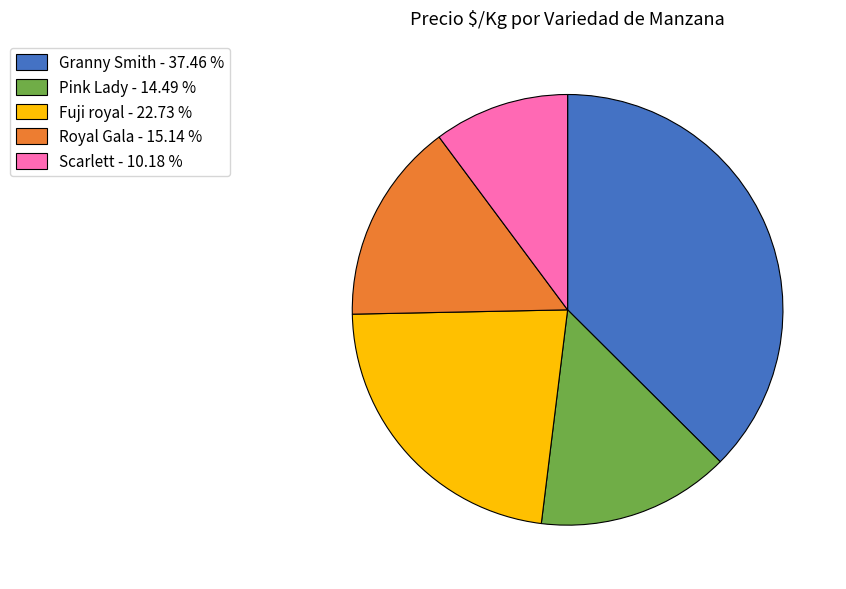

Rank the categories by value from highest to lowest.

Granny Smith - 37.46 %, Fuji royal - 22.73 %, Royal Gala - 15.14 %, Pink Lady - 14.49 %, Scarlett - 10.18 %